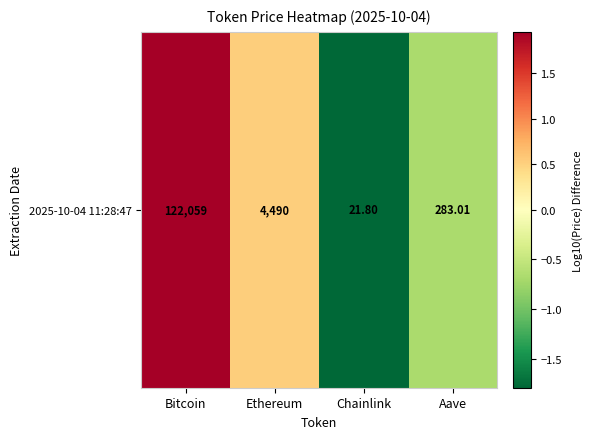

What is the difference between the second highest and minimum values?

2.3